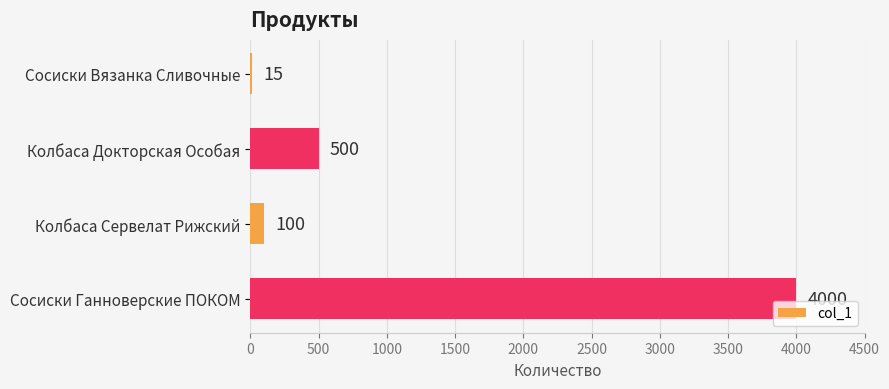

What is the average value?

1154